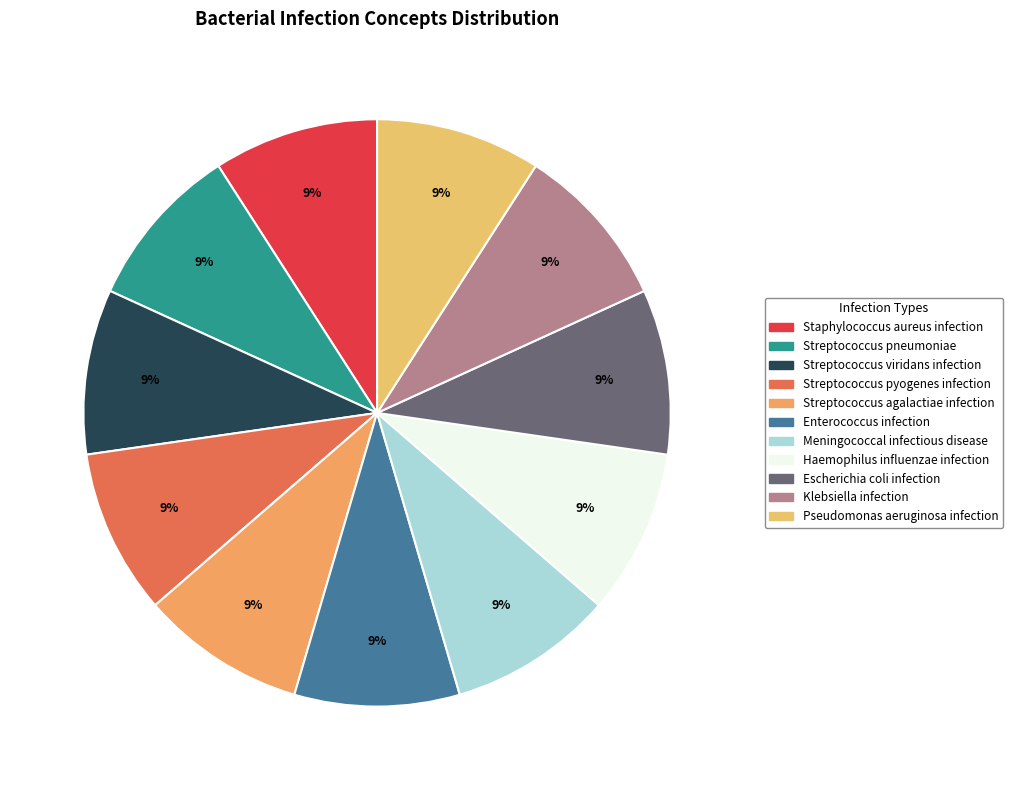

To the nearest percent, what is the average slice percentage?

9%